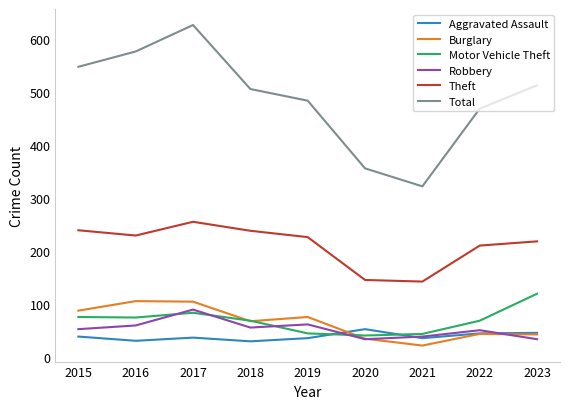

What is the sum of the Burglary values at 2019 and 2020?

109